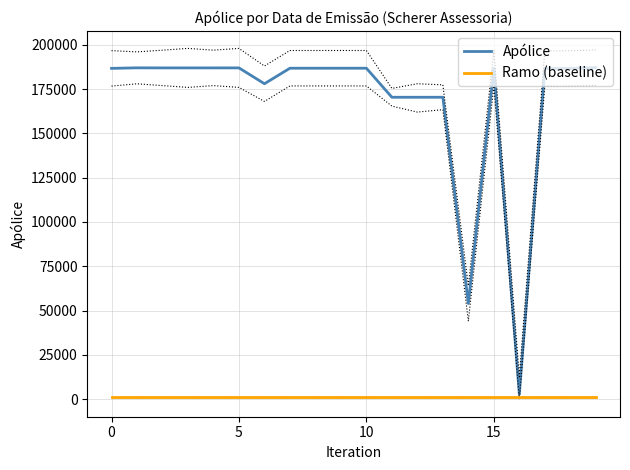

What is the label of the 5th point from the left?

4